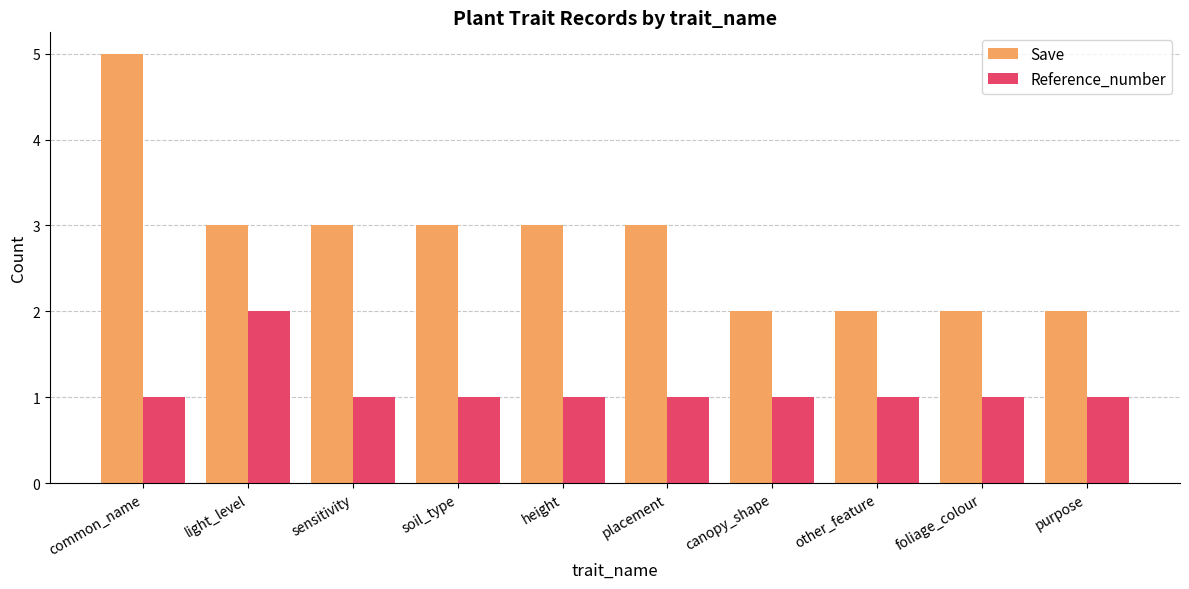

What is the difference between the Save values at purpose and placement?

1